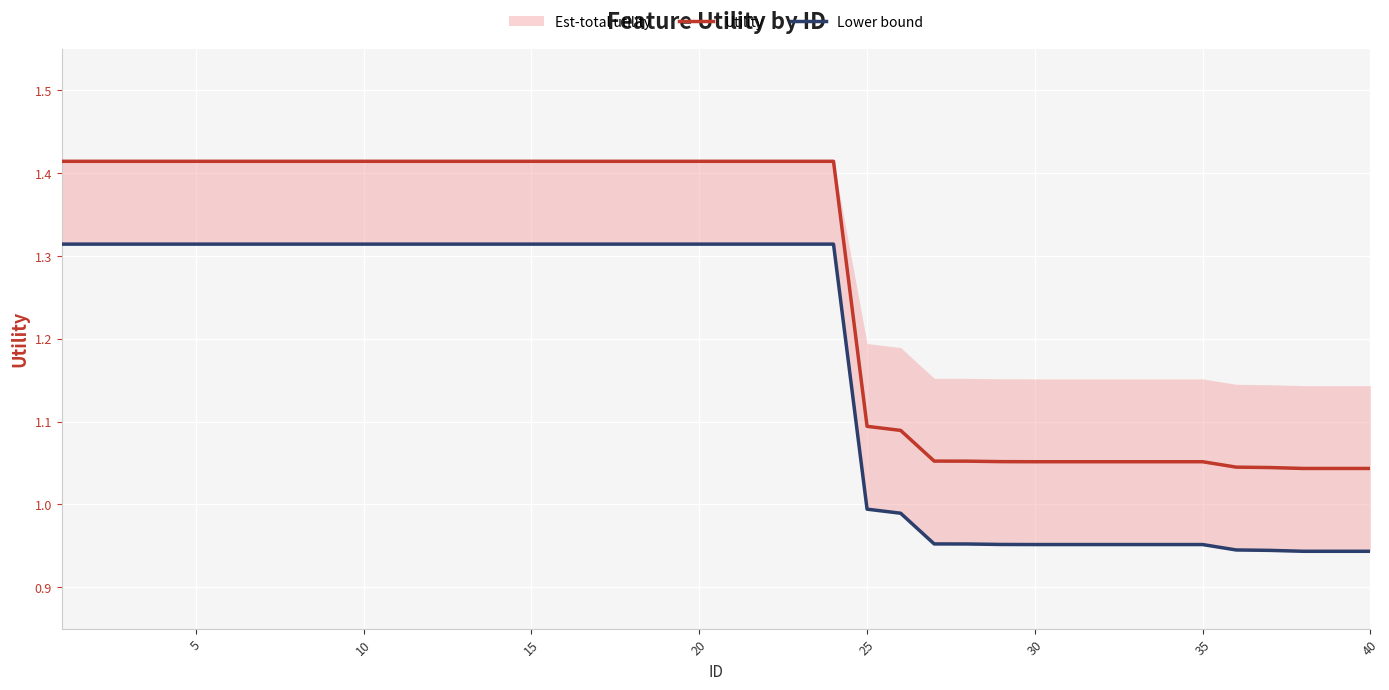

True or false: Utility and Lower bound intersect in this chart.

False